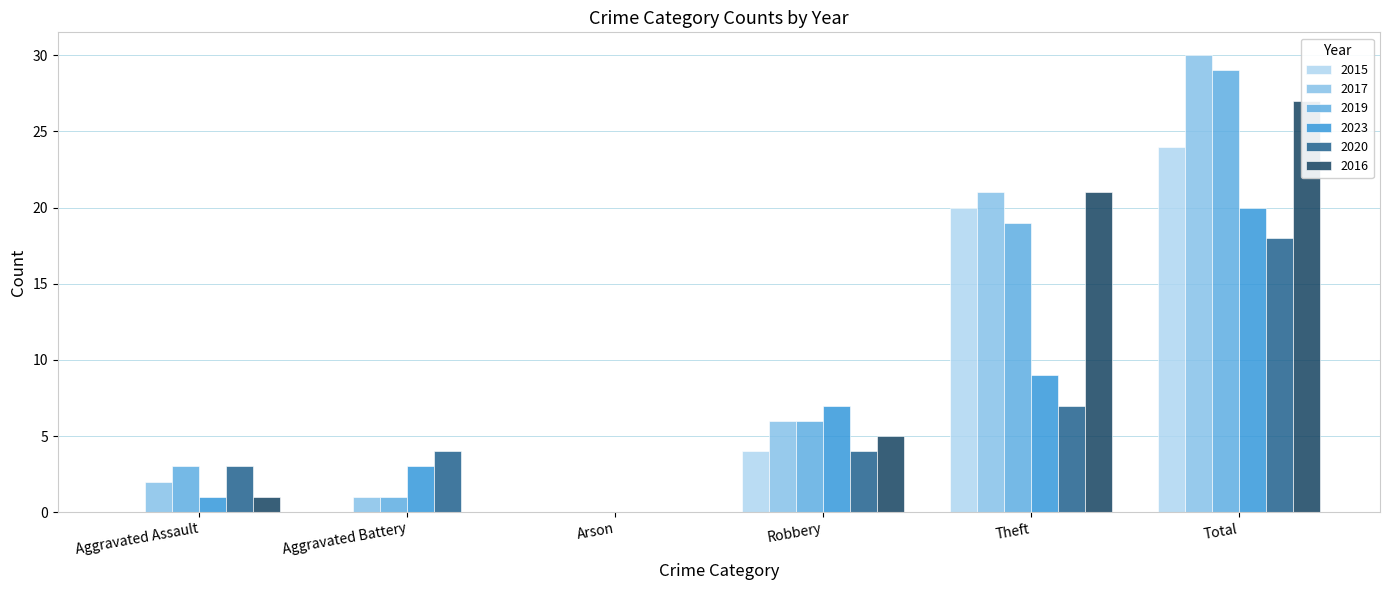

Which label corresponds to the smallest value in the chart?

Aggravated Assault